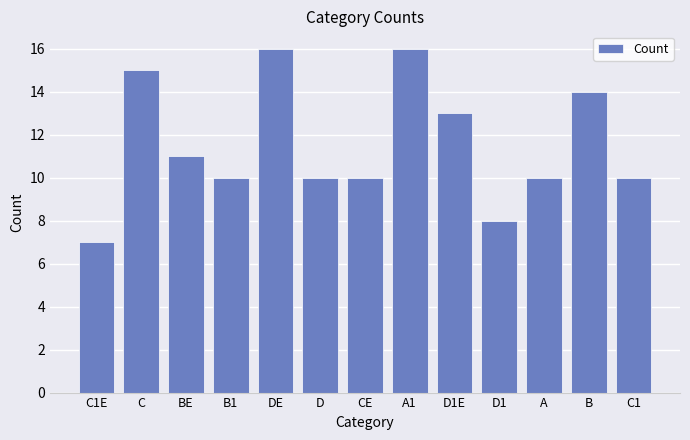

What is the difference between the maximum and minimum values?

9